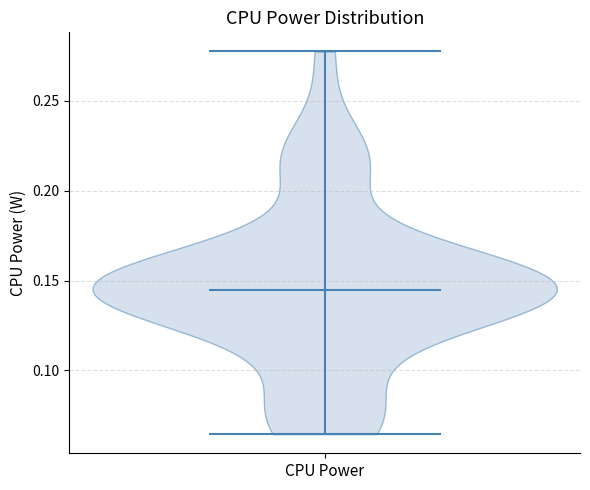

Read this violin plot against the y-axis: where its median line is, and the lowest and highest points the violin reaches. The values are not printed on the chart, so give them approximately, as read against the axis.

median line 0.145, lowest point 0.065, highest point 0.280